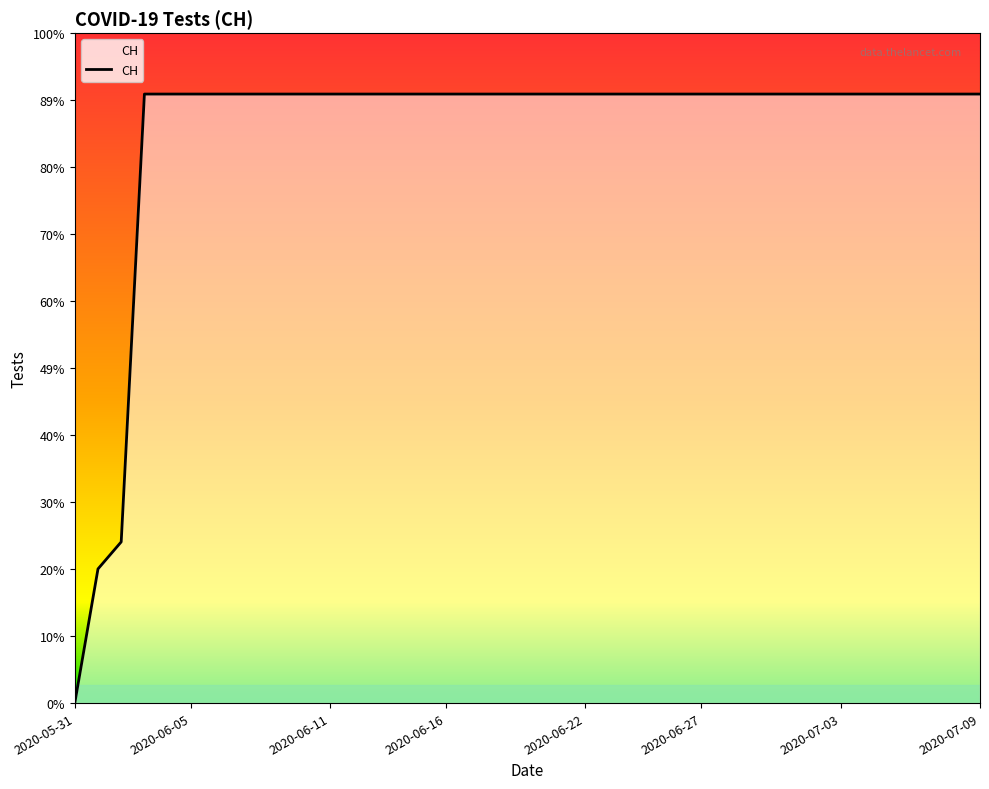

Rank the categories by value from lowest to highest.

2020-05-31, 2020-06-01, 2020-06-02, 2020-06-03, 2020-06-04, 2020-06-05, 2020-06-06, 2020-06-07, 2020-06-08, 2020-06-09, 2020-06-10, 2020-06-11, 2020-06-12, 2020-06-13, 2020-06-14, 2020-06-15, 2020-06-16, 2020-06-17, 2020-06-18, 2020-06-19, 2020-06-20, 2020-06-21, 2020-06-22, 2020-06-23, 2020-06-24, 2020-06-25, 2020-06-26, 2020-06-27, 2020-06-28, 2020-06-29, 2020-06-30, 2020-07-01, 2020-07-02, 2020-07-03, 2020-07-04, 2020-07-05, 2020-07-06, 2020-07-07, 2020-07-08, 2020-07-09